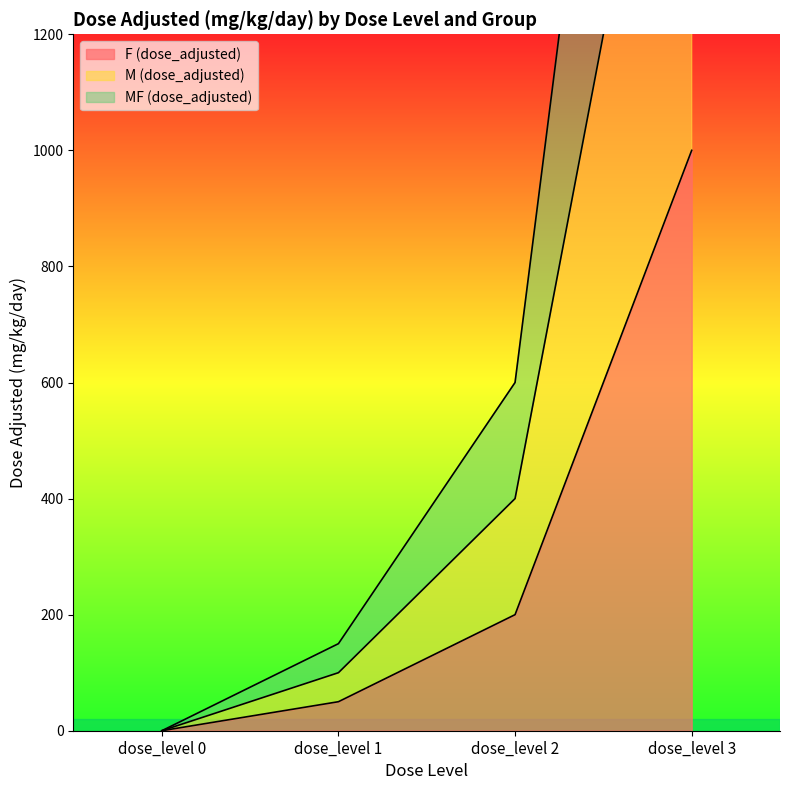

What is the difference between the maximum and second lowest values in the F (dose_adjusted) series?

950